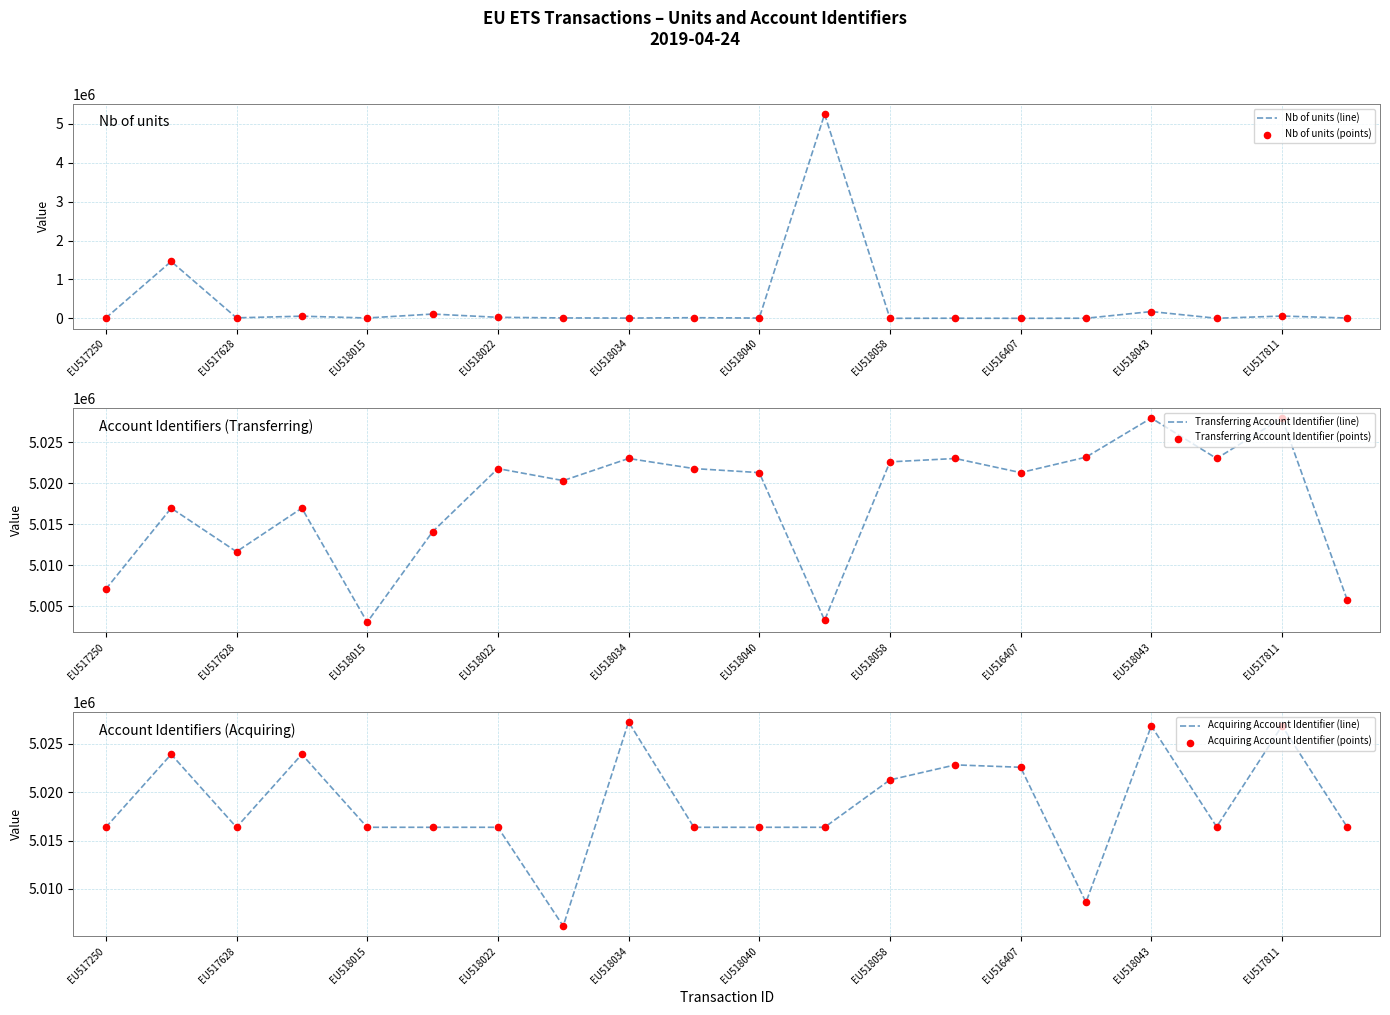

Which series has the largest total across all categories?

Acquiring Account Identifier (line)